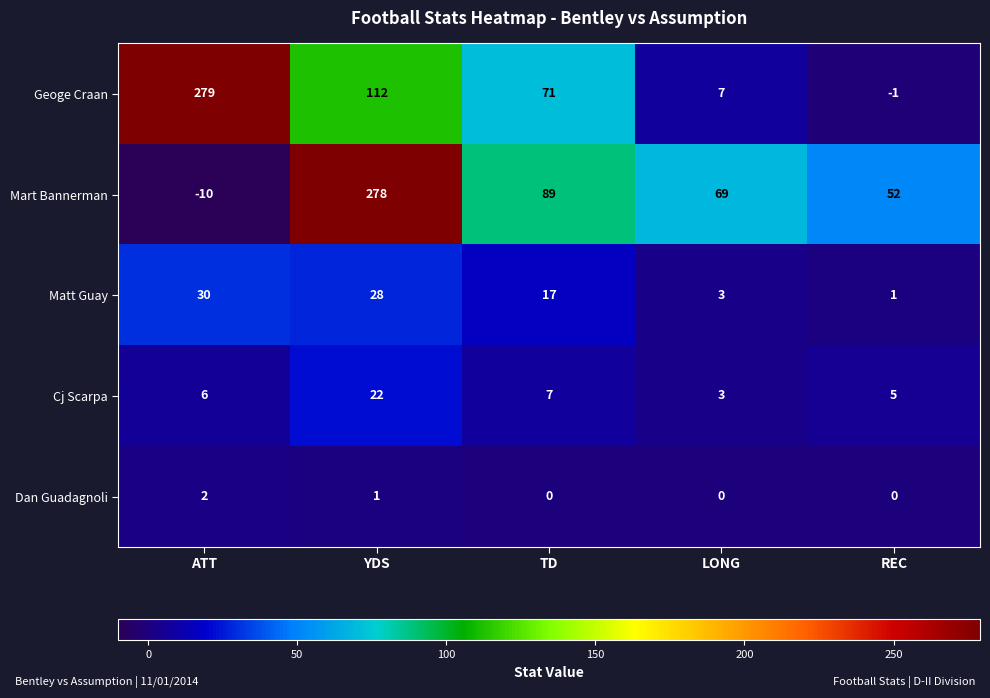

At which label is Mart Bannerman closest to 134?

TD